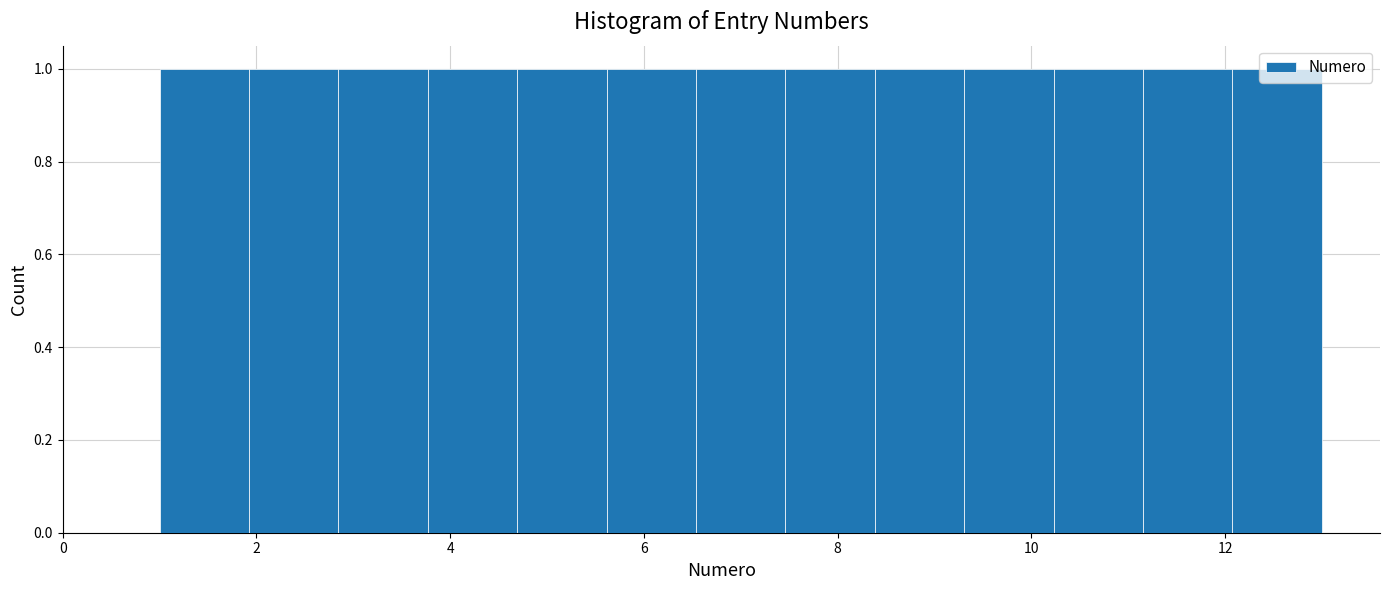

Reading left to right, list every bar in this chart as the range it spans on the x-axis followed by its height. Neither the bar edges nor the heights are printed on the chart, so give them approximately, as read against the axes.

1.0 to 2.0: 1
2.0 to 2.8: 1
2.8 to 3.8: 1
3.8 to 4.6: 1
4.6 to 5.6: 1
5.6 to 6.6: 1
6.6 to 7.4: 1
7.4 to 8.4: 1
8.4 to 9.4: 1
9.4 to 10.2: 1
10.2 to 11.2: 1
11.2 to 12.0: 1
12.0 to 13.0: 1